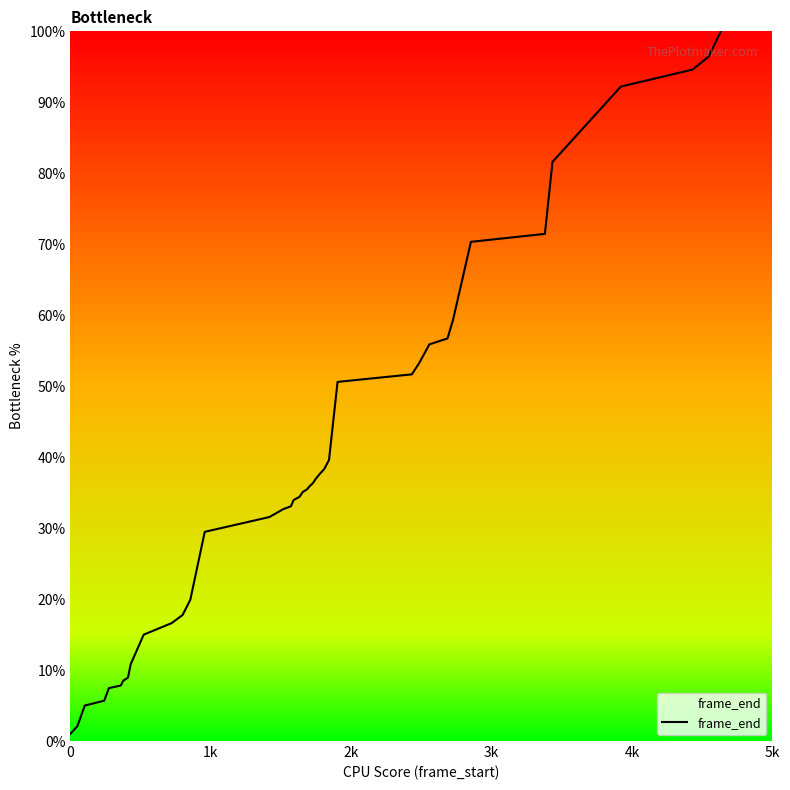

What is the difference between the maximum and minimum values?

99.0